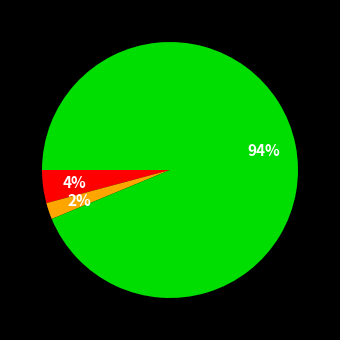

Is there a majority slice in this chart?

Yes